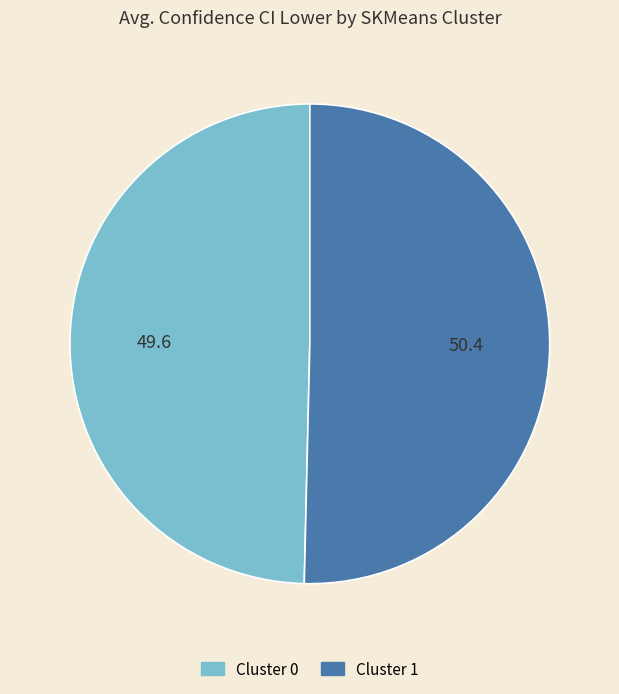

Rank the categories by value from lowest to highest.

Cluster 0, Cluster 1